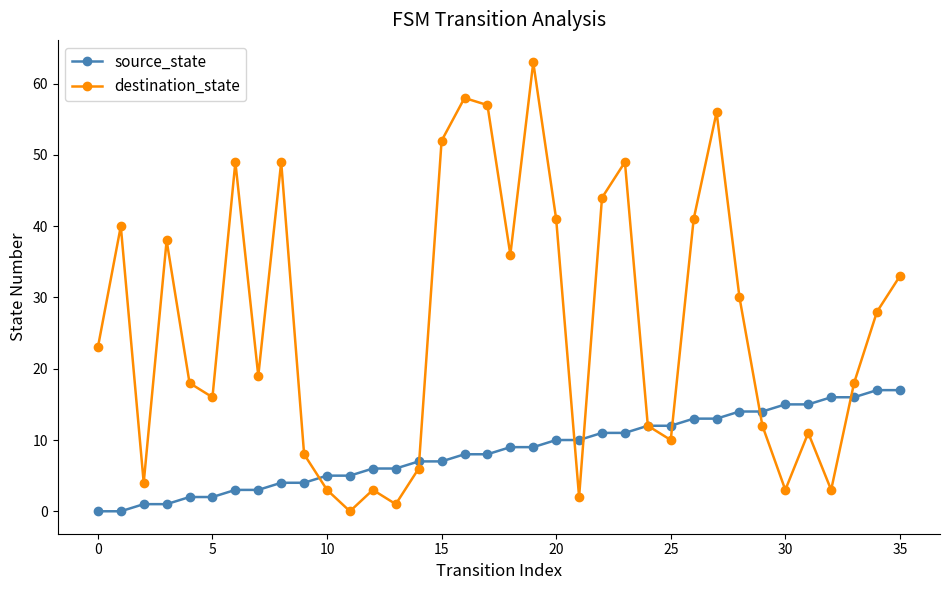

True or false: destination_state has more than 2 interior local peaks.

True